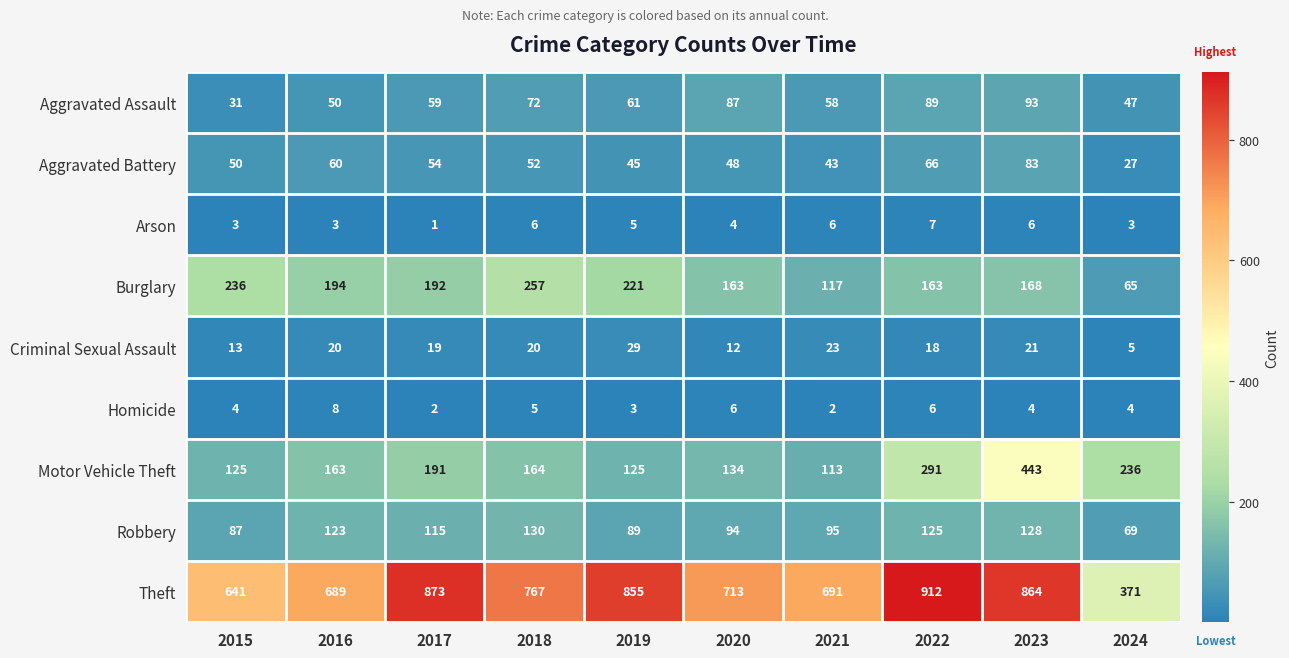

At which category is the sum across all series the highest?

2023